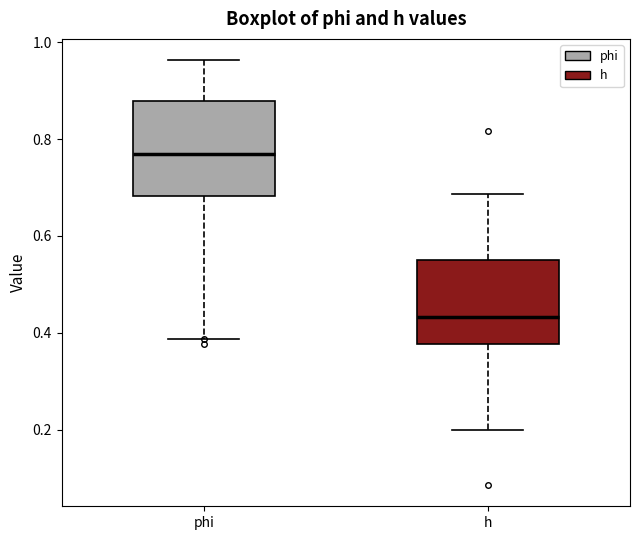

Reading left to right, transcribe this box plot: for each box, give where its median line is, the range the box spans, and where its two whiskers end, as read against the y-axis. The values are not printed on the chart, so give them approximately, as read against the axis.

phi: median 0.76, box 0.68 to 0.88, whiskers 0.38 to 0.96
h: median 0.44, box 0.38 to 0.56, whiskers 0.20 to 0.68